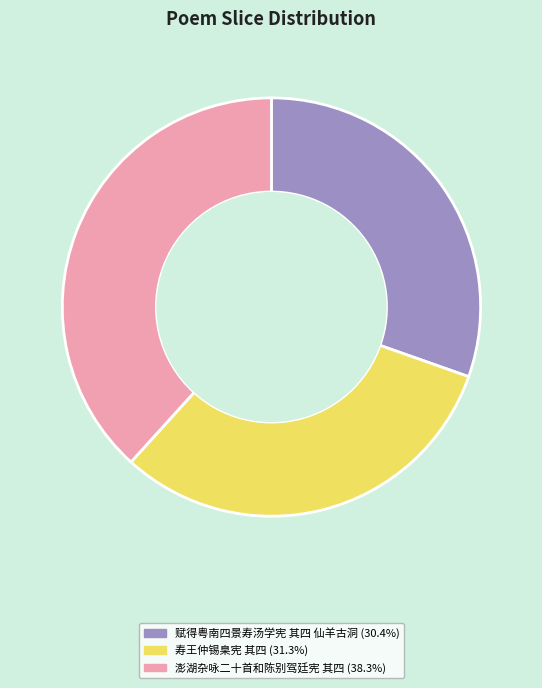

True or false: 寿王仲锡臬宪 其四 accounts for 31% of the total.

True